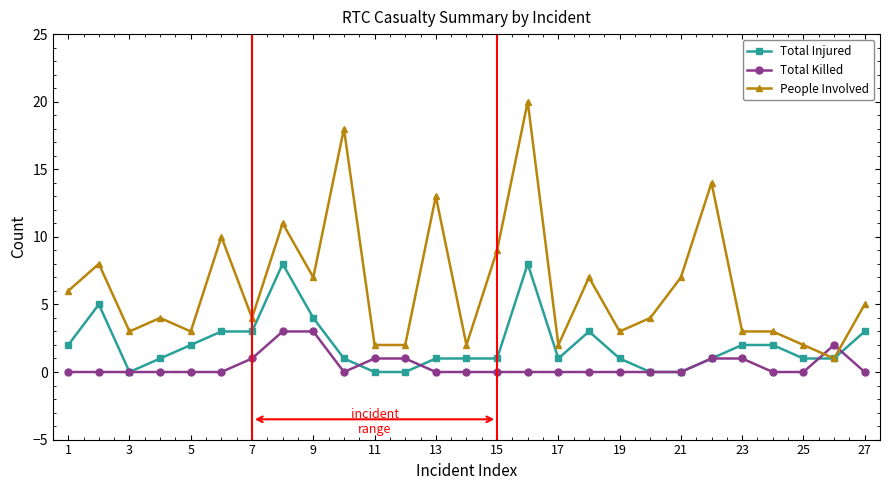

What is the value of the People Involved point at the 27th from the left?

5